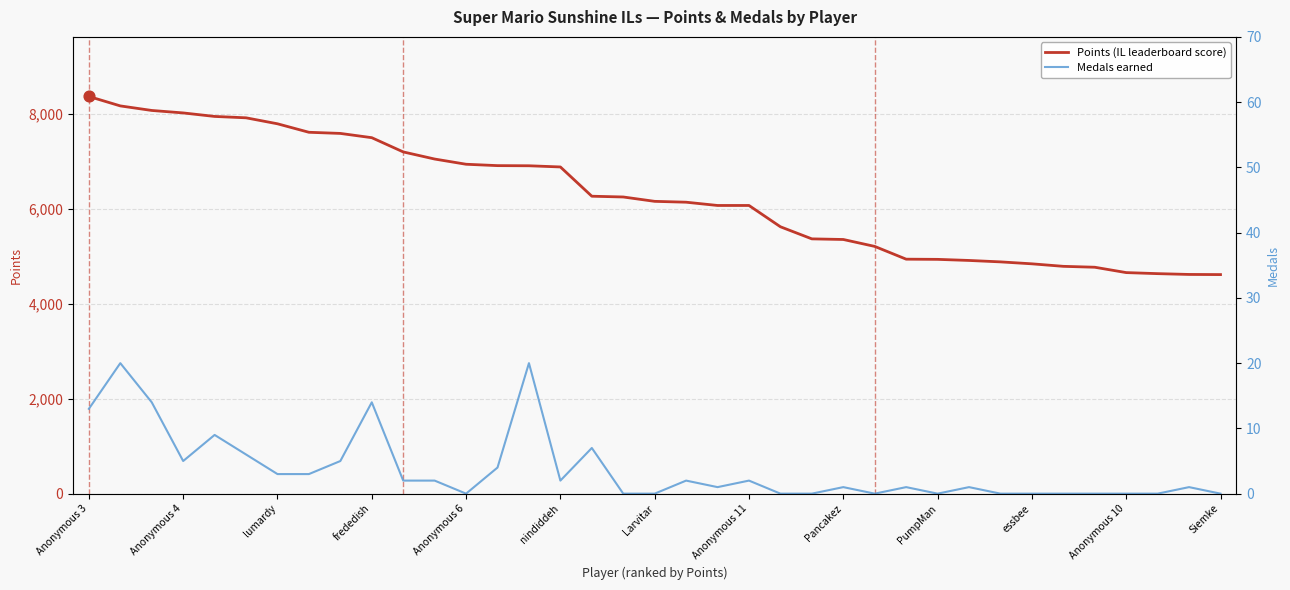

The value of Points (IL leaderboard score) at Anonymous 6 is 11388. True or false?

False